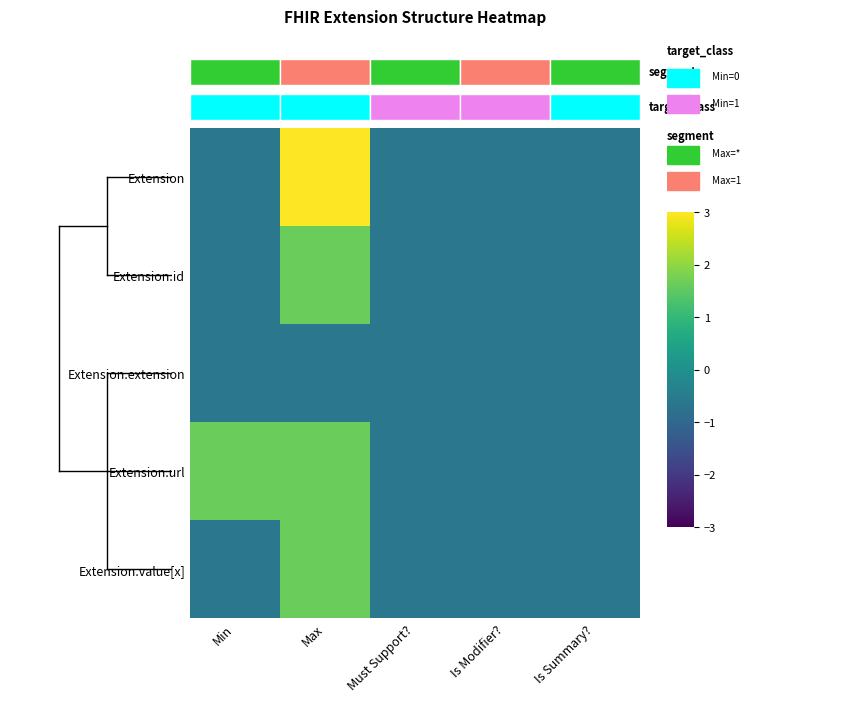

Which category has the lowest value in the Extension.extension series?

Min